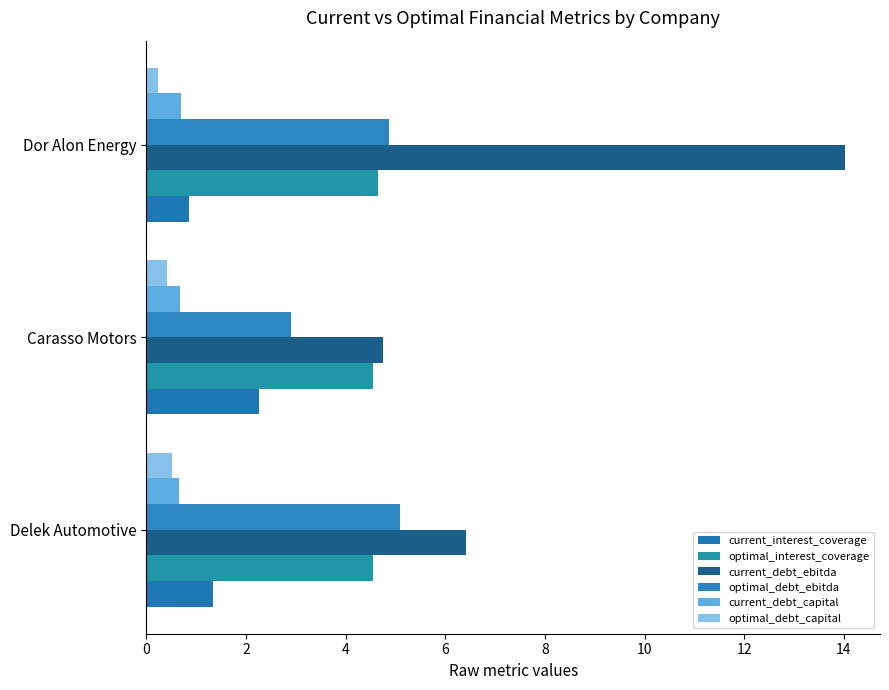

Count the current_interest_coverage values in the range 0 to 2.

2